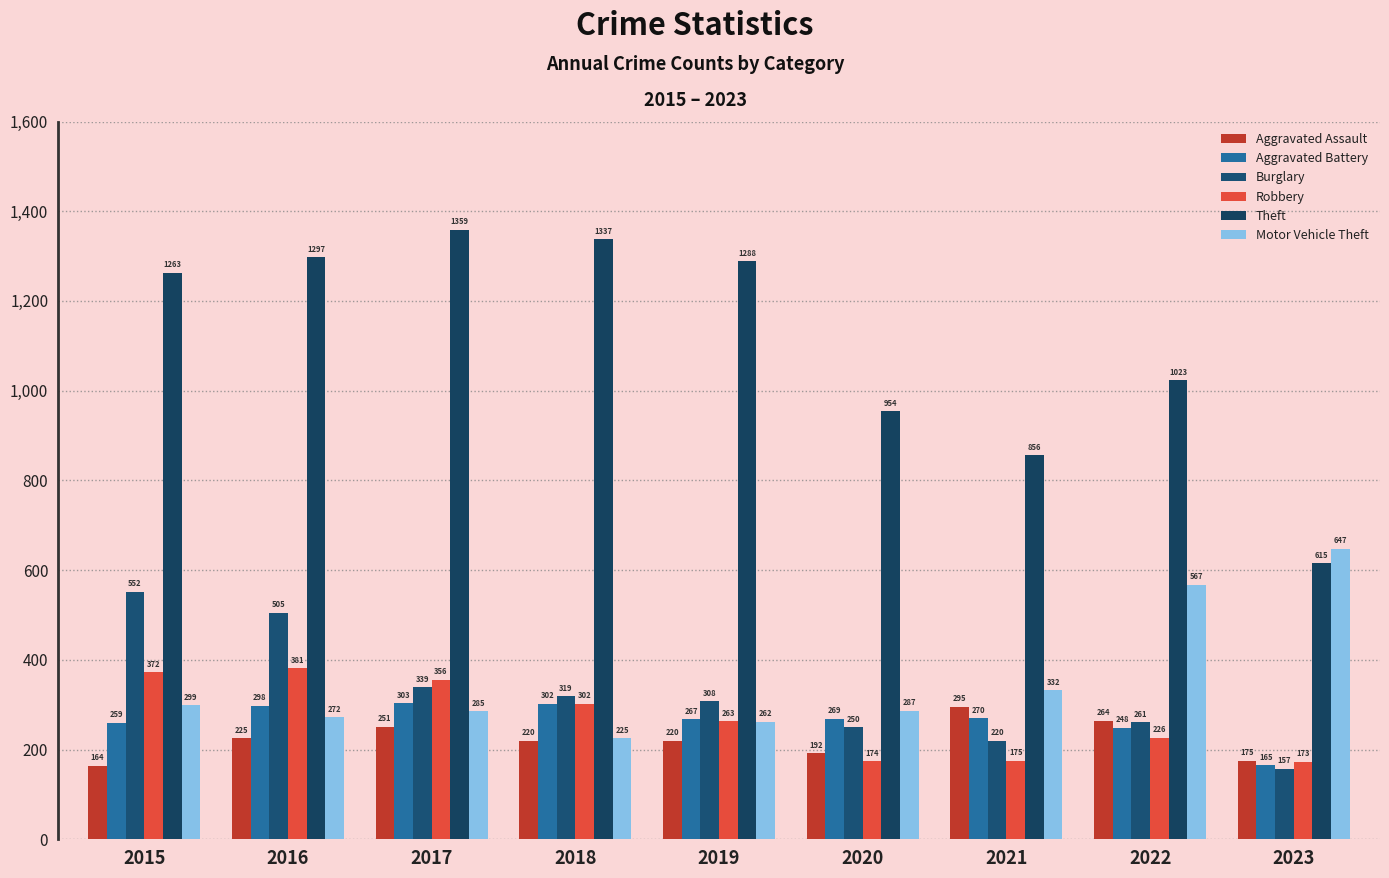

What is the maximum value shown in the chart?

1359